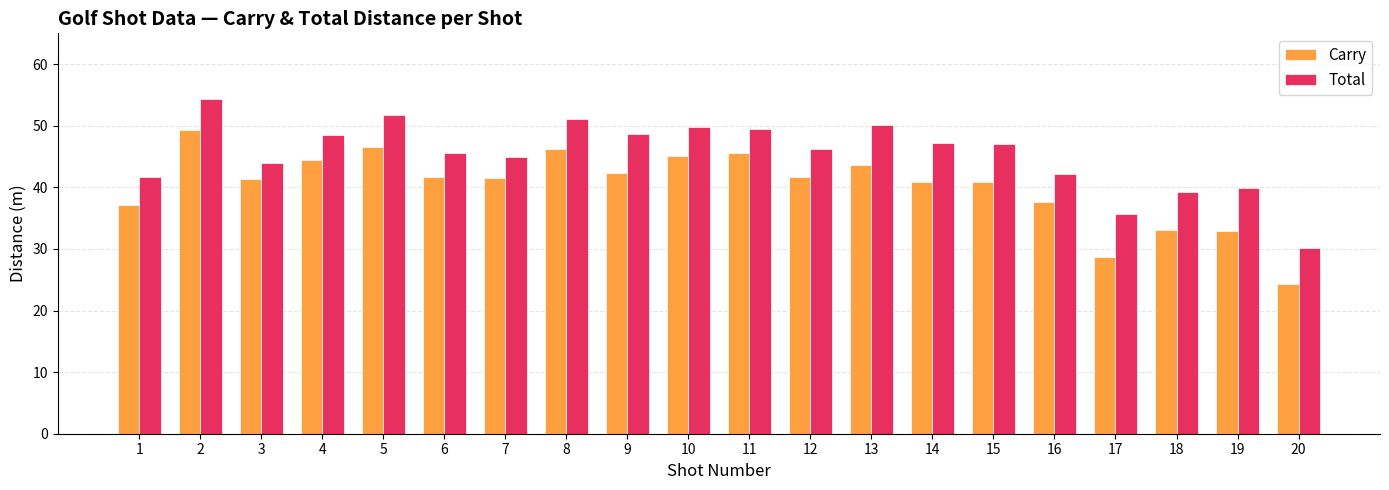

What are all the series names shown in the legend?

Carry, Total